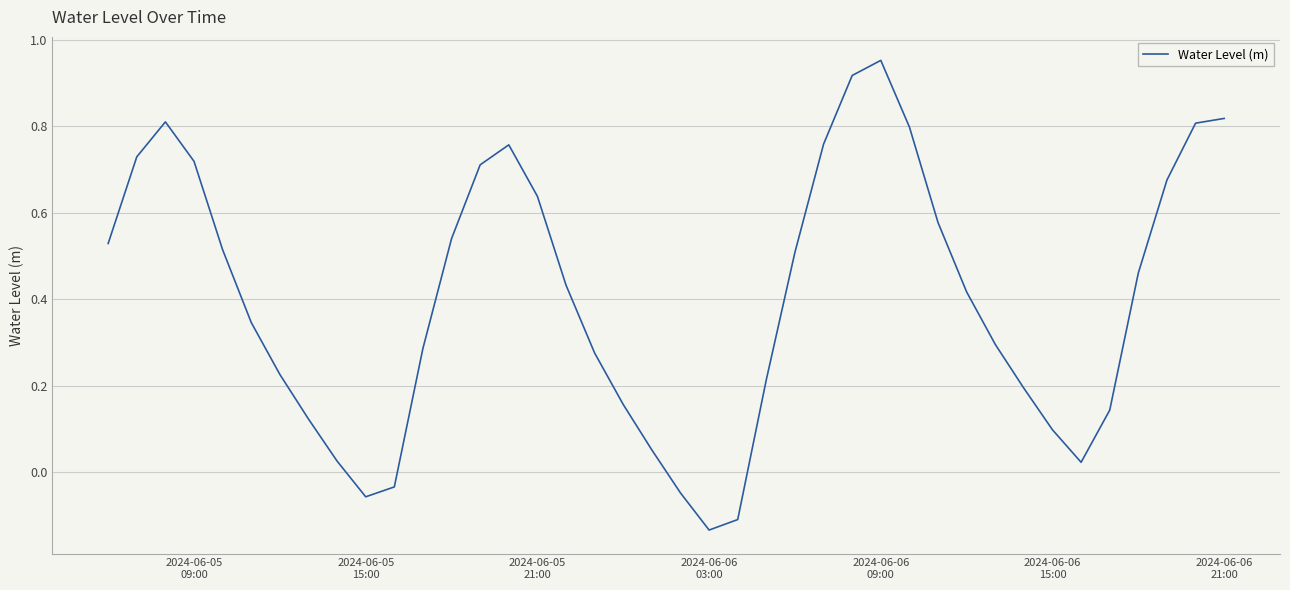

What is the difference between the maximum and minimum values?

1.1